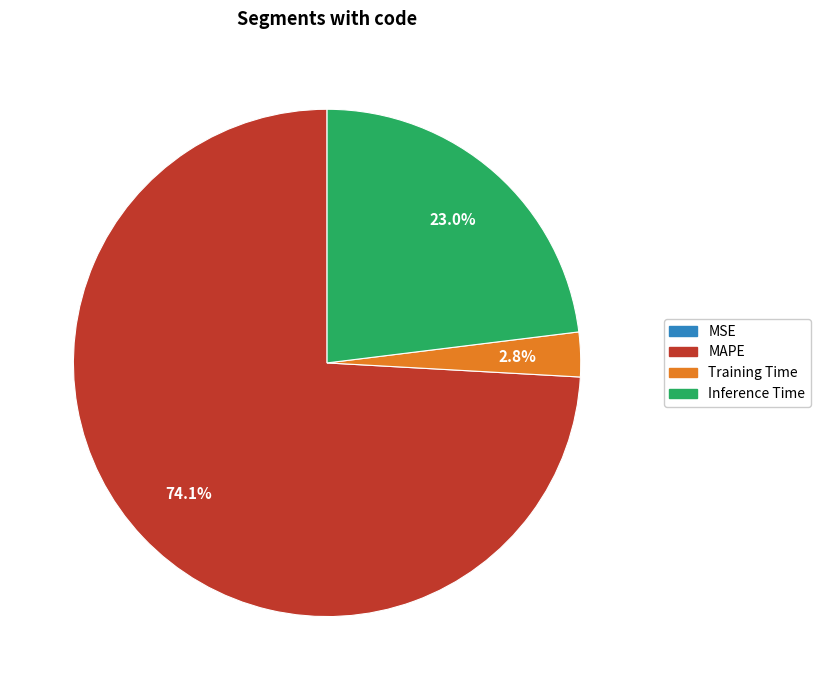

Is there any slice that represents more than half of the pie?

Yes